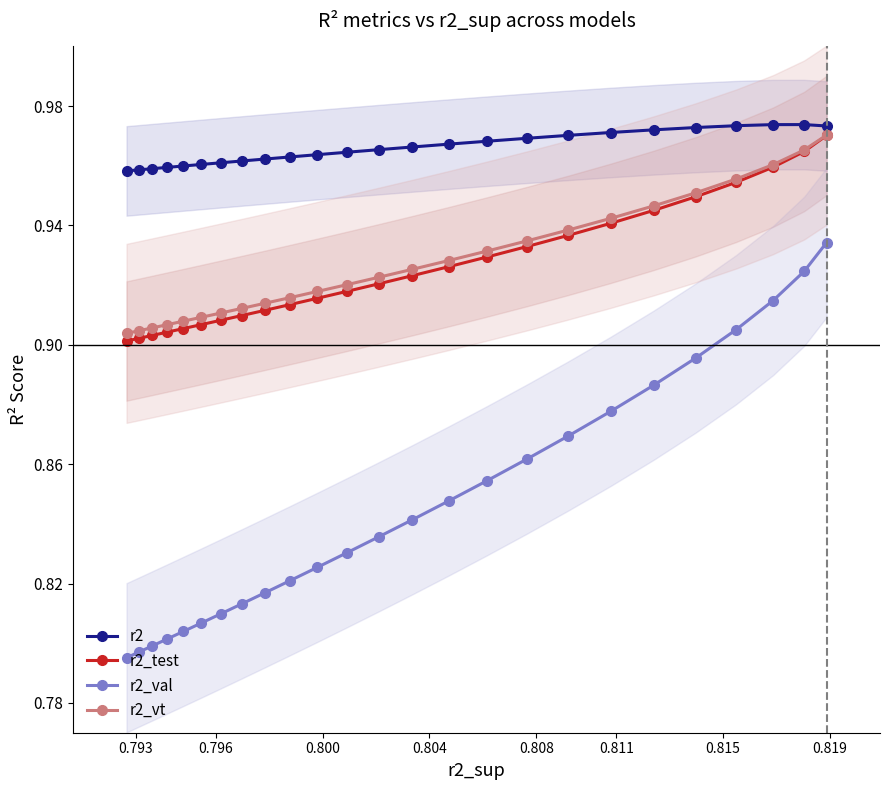

The r2 series shows 1.6 at 0.793. True or false?

False